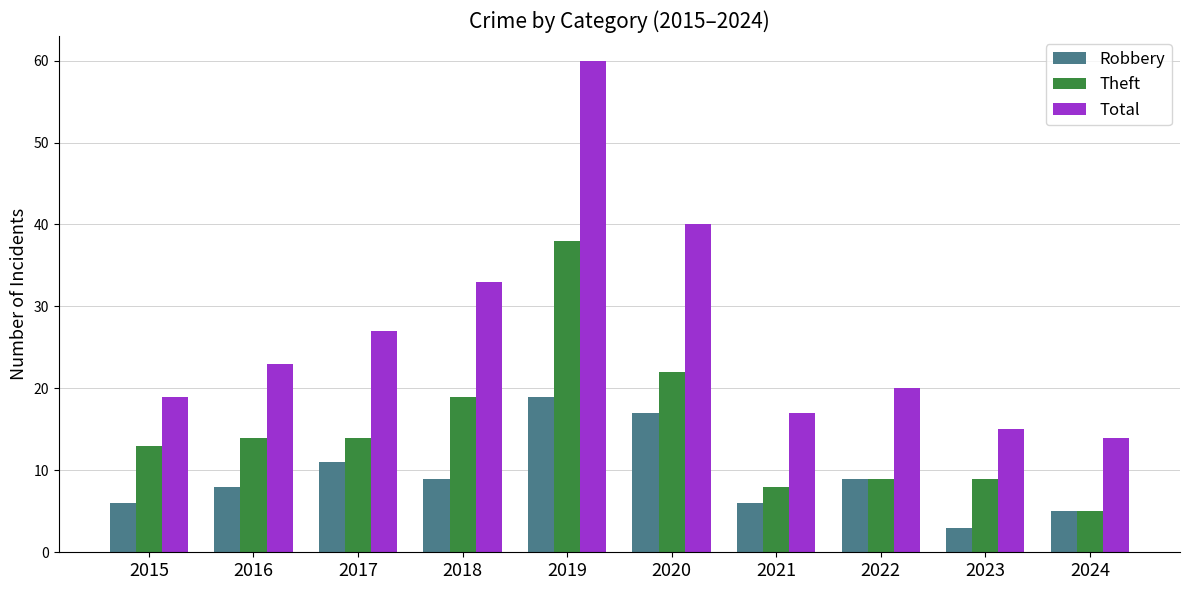

True or false: Total has a value of 60 at 2019.

True